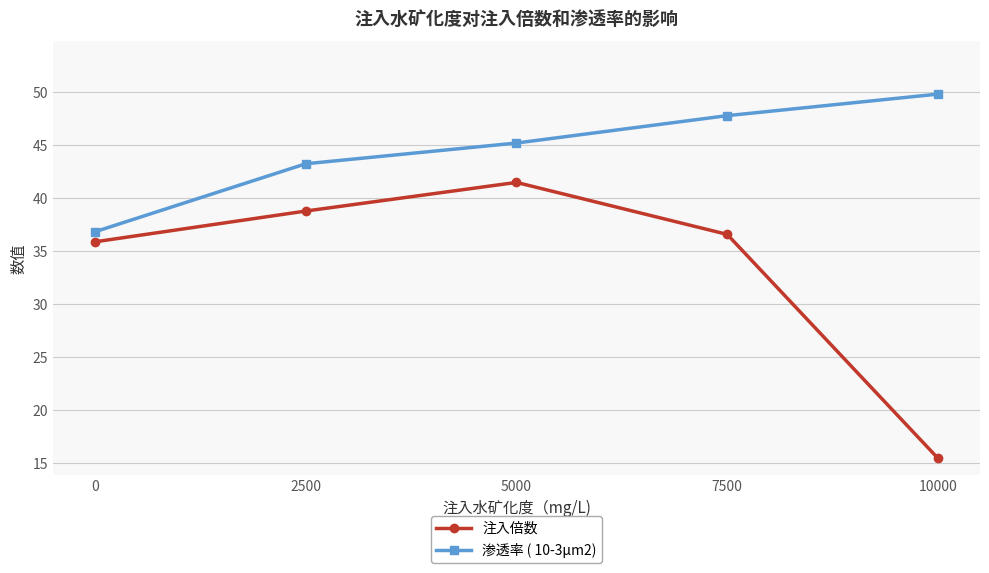

What is the difference between the maximum and minimum values in the 注入倍数 series?

26.0